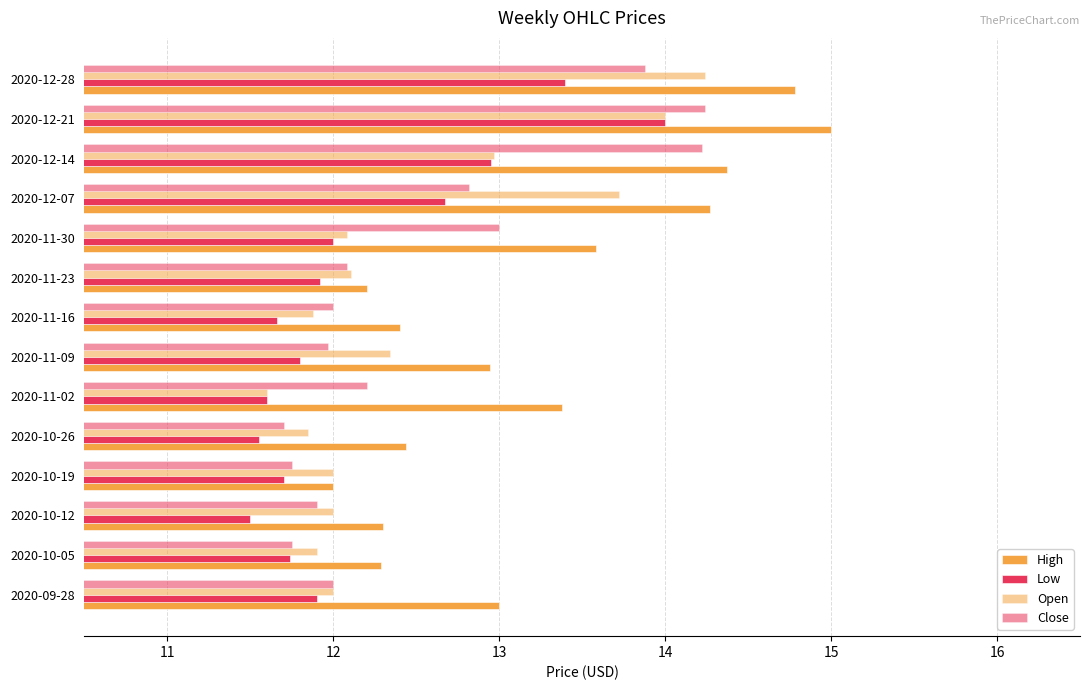

How many values in the Close series exceed 12?

7